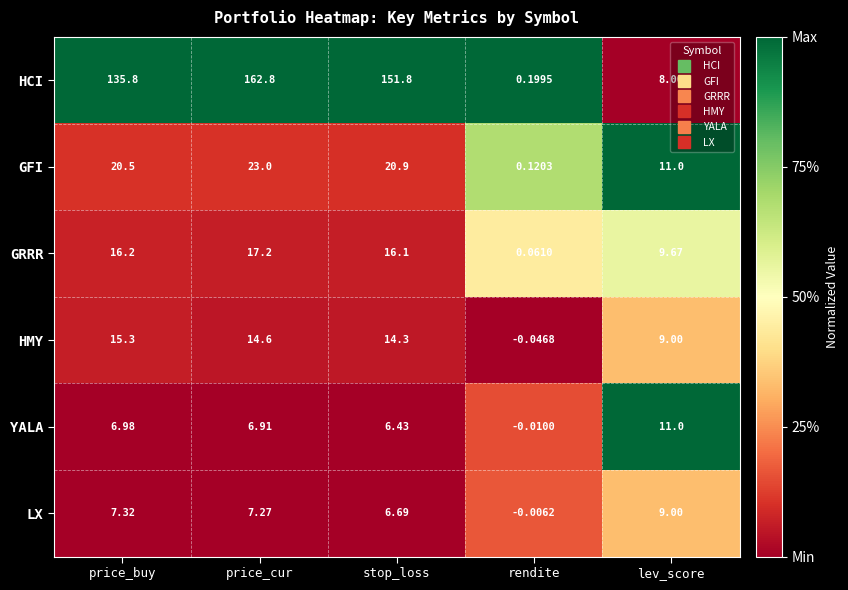

Which category has the lowest value in the YALA series?

rendite